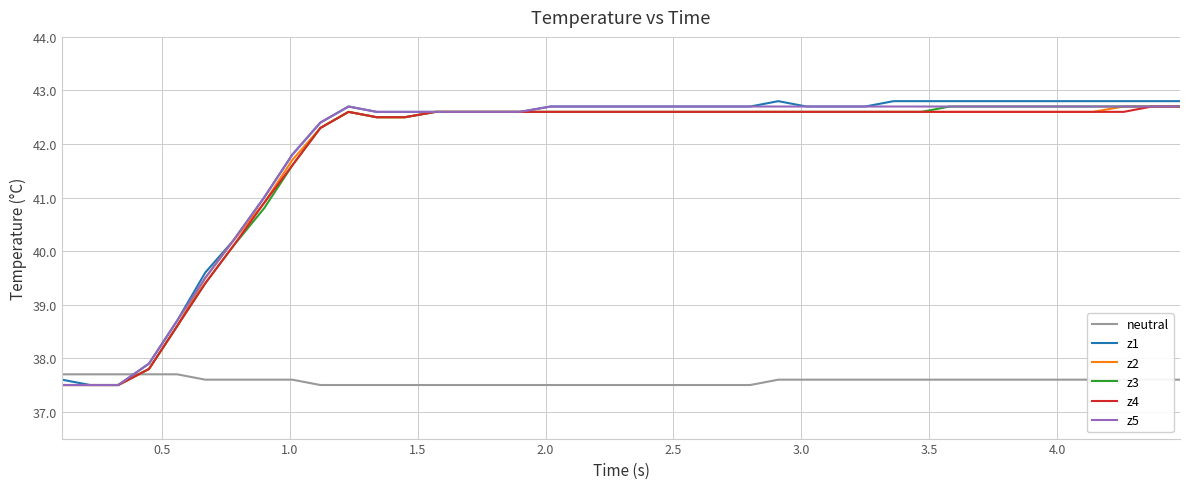

What is the minimum value for z5?

37.5